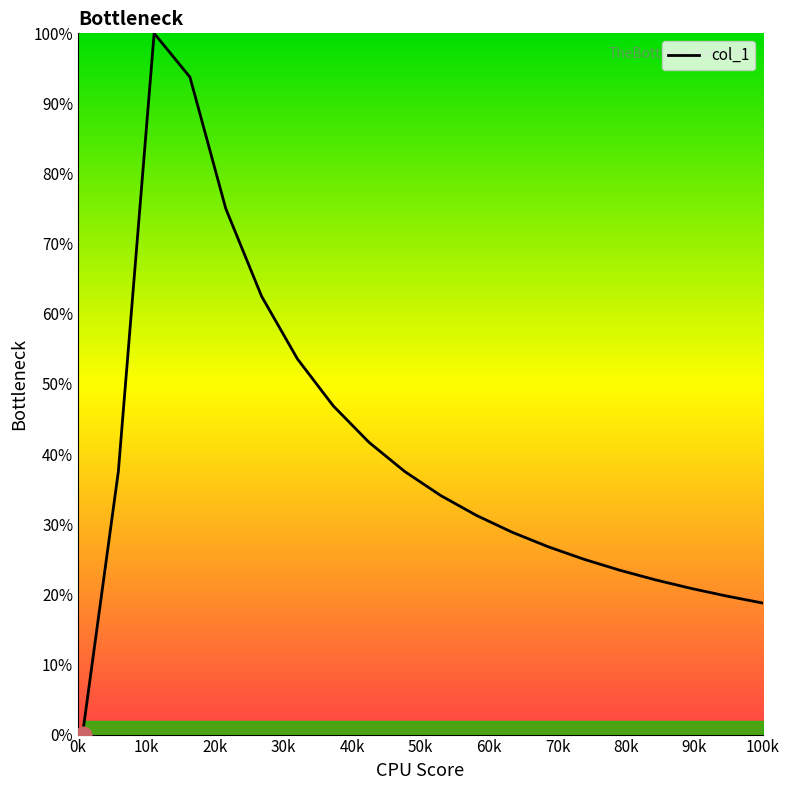

What is the difference between the maximum and minimum values?

100.0